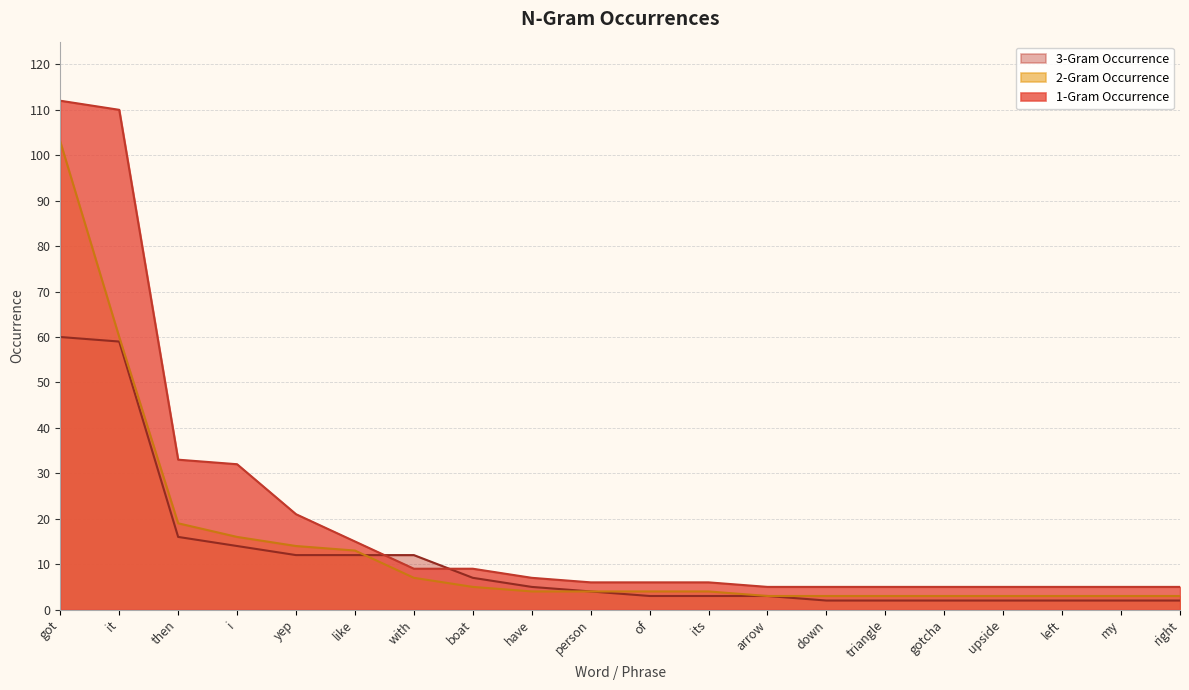

Rank the series by their maximum value, from lowest to highest.

3-Gram Occurrence, 2-Gram Occurrence, 1-Gram Occurrence